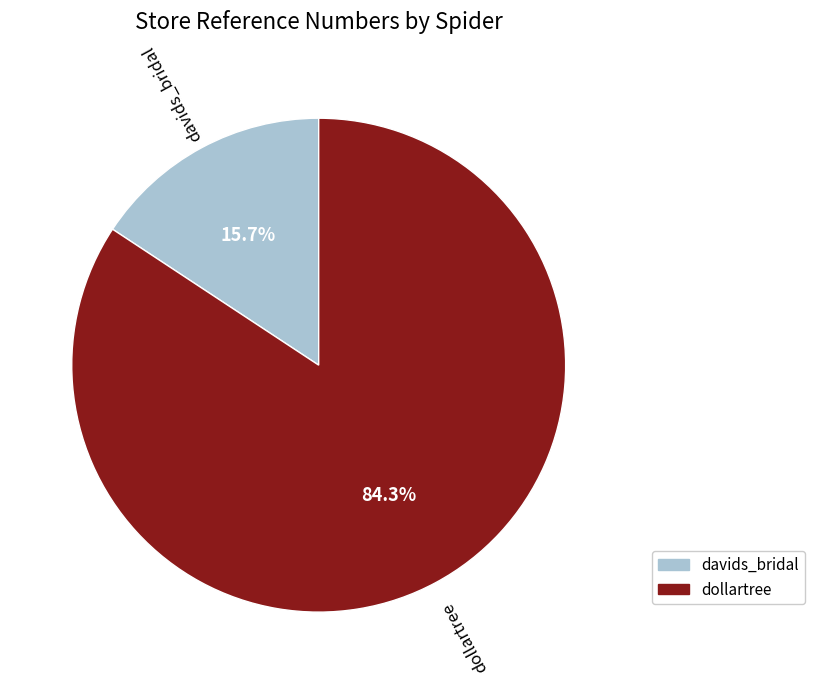

Rank the categories by value from lowest to highest.

davids_bridal, dollartree